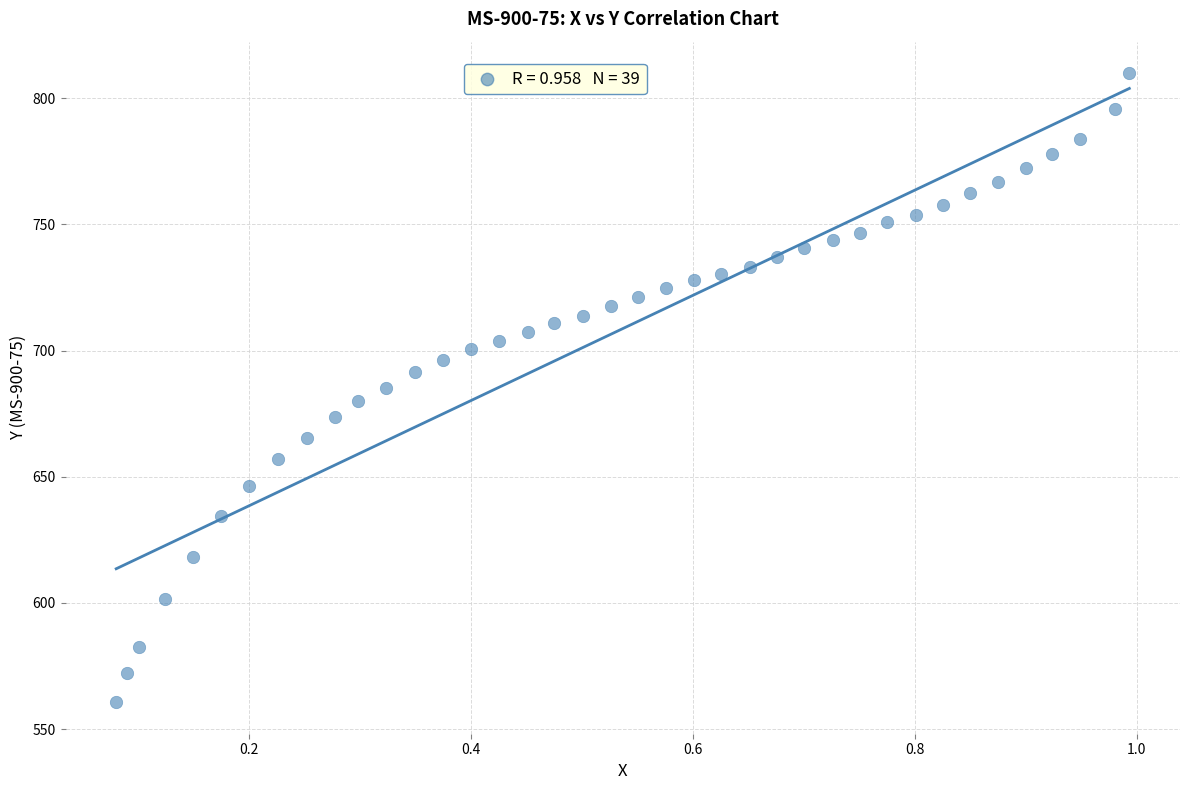

What is the range of Y values (max minus min)?

249.4